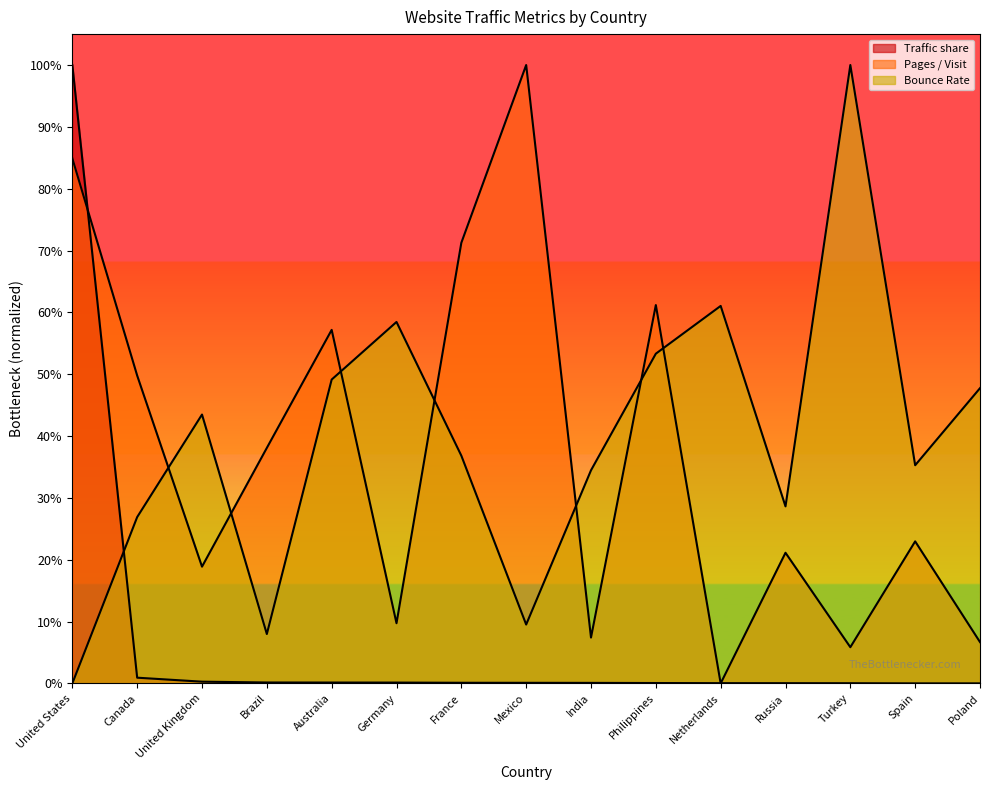

How many interior local valleys does the Bounce Rate series have?

4